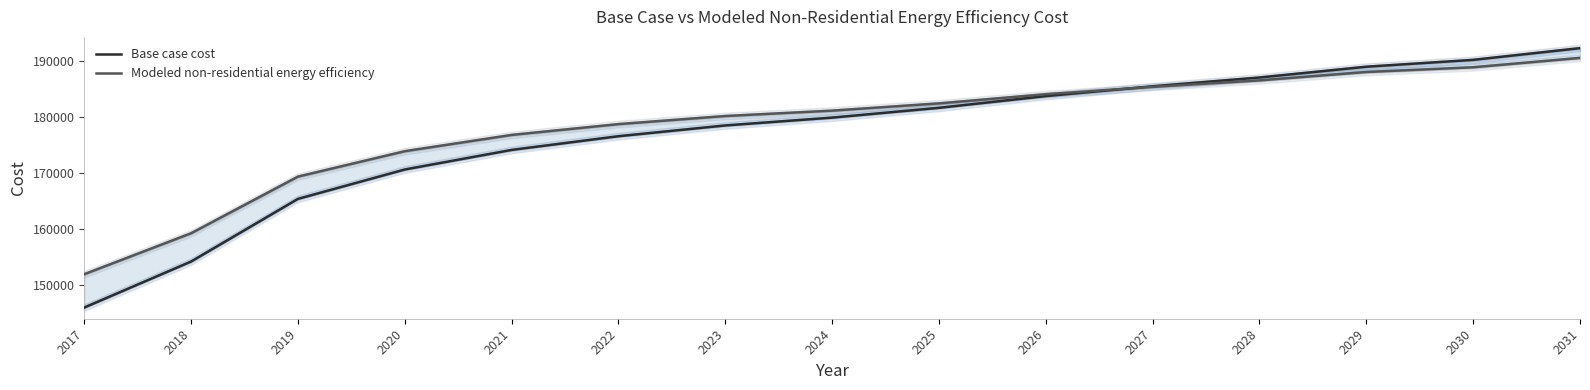

True or false: Base case cost has more than 0 interior local peaks.

False